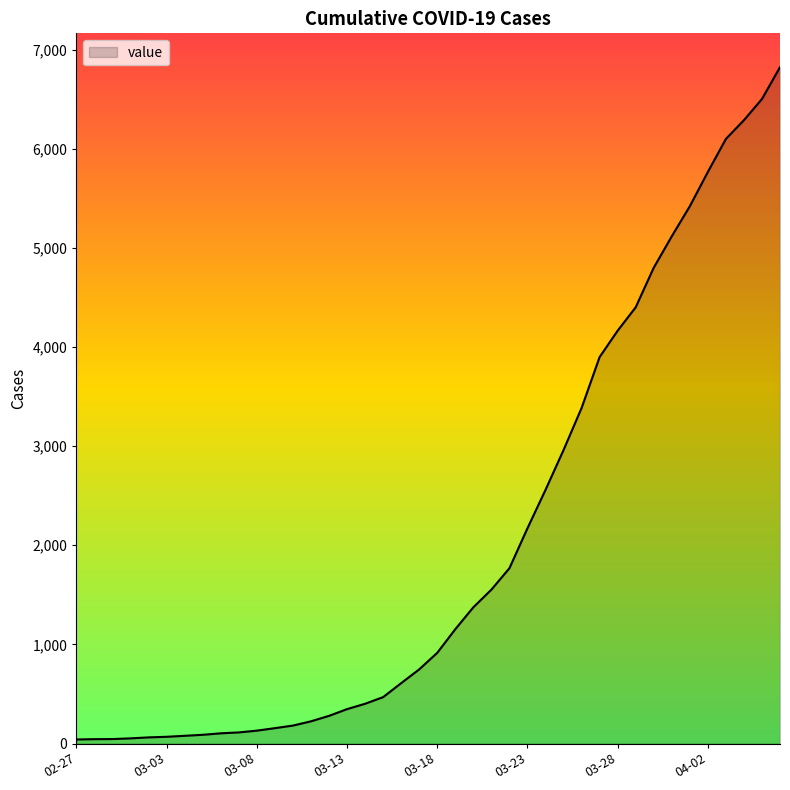

What is the difference between the maximum and minimum values?

6781